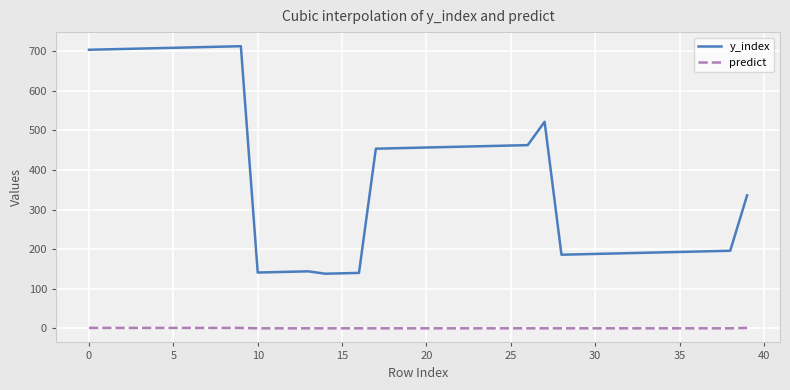

What is the greatest value displayed?

713